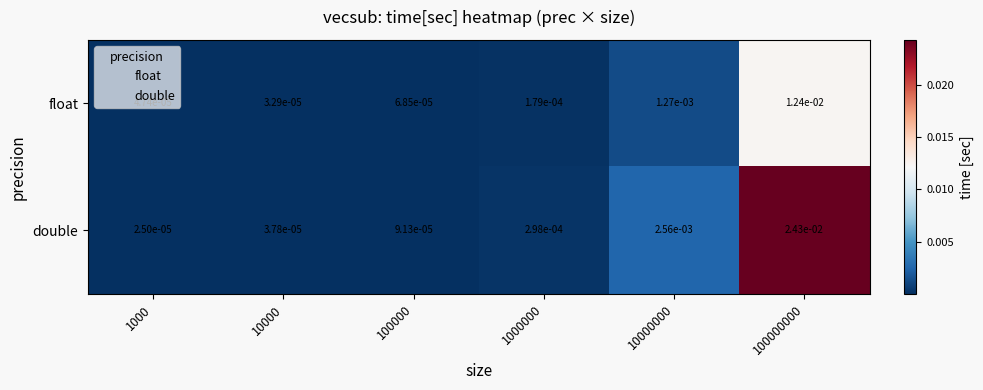

Is the value of float at 10000 greater than the value of double at 100000000?

No